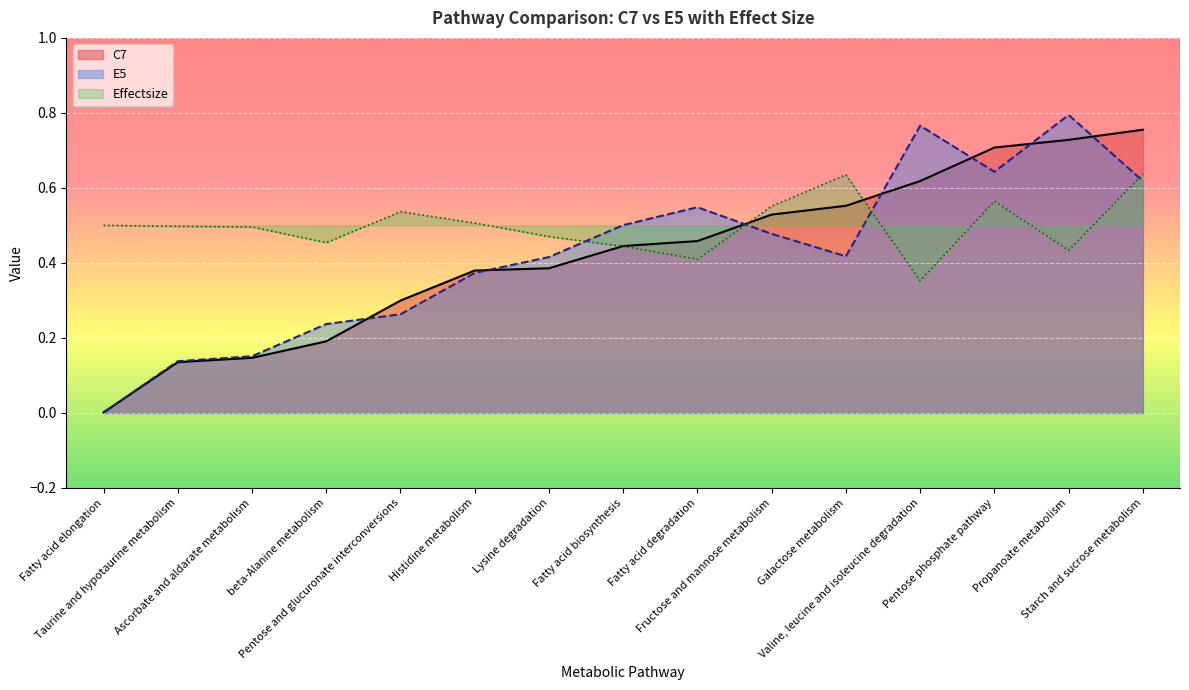

Which has a higher value, Histidine metabolism or Galactose metabolism?

Galactose metabolism